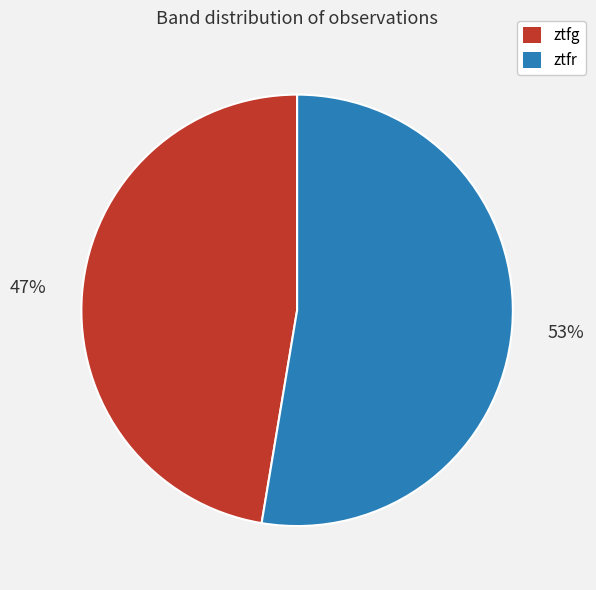

To the nearest percent, what is the average slice percentage?

50%